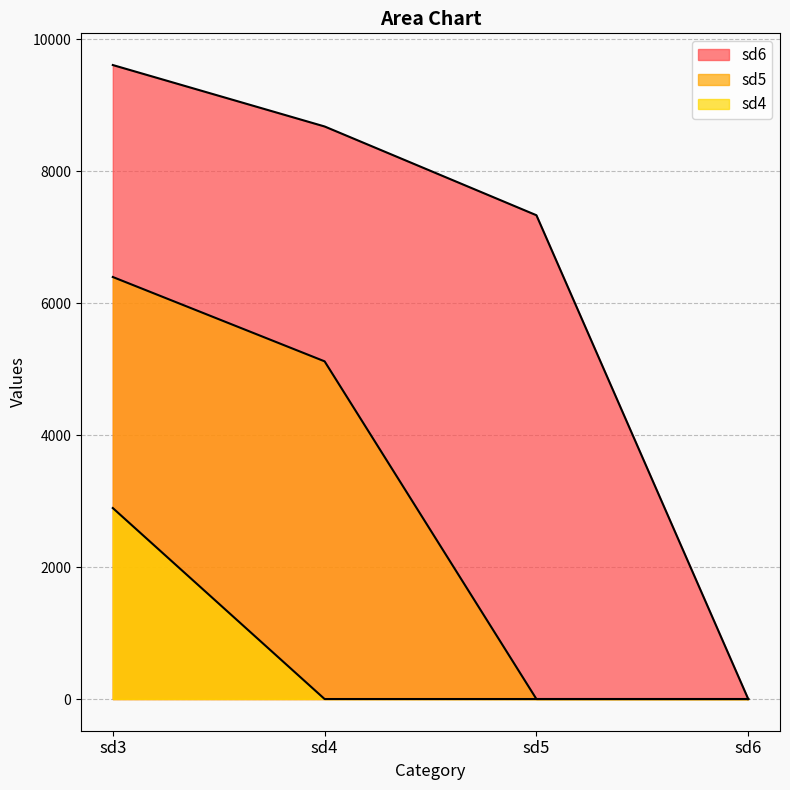

What is the difference between the highest and lowest values at sd5?

7331